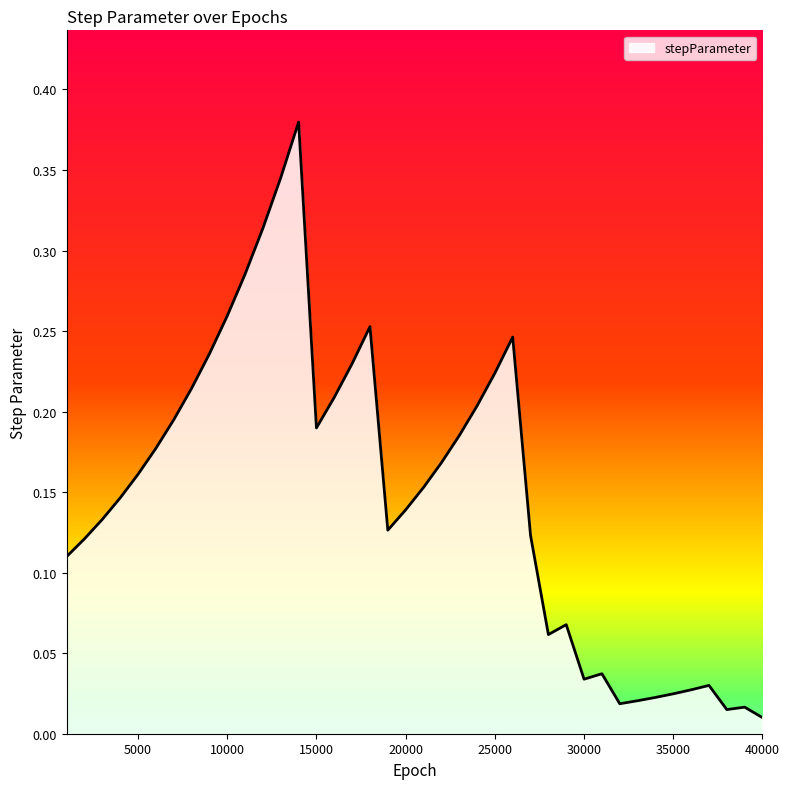

How many lines are shown in the chart?

1